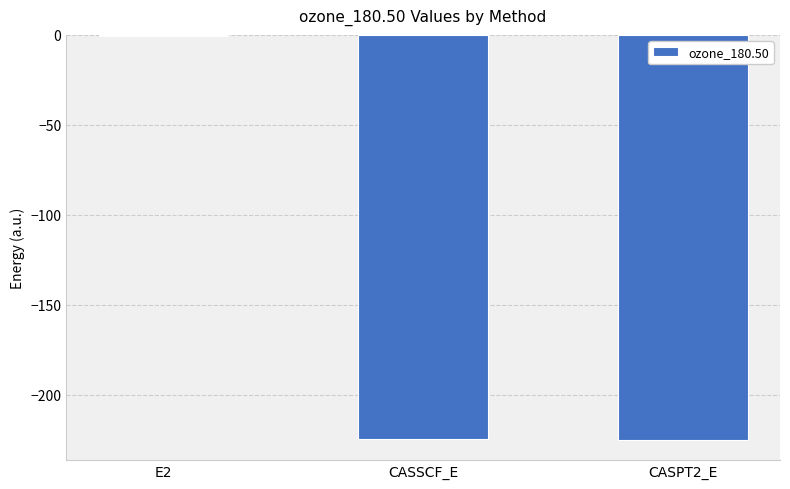

Is it true that the value at CASSCF_E is -224.4?

True